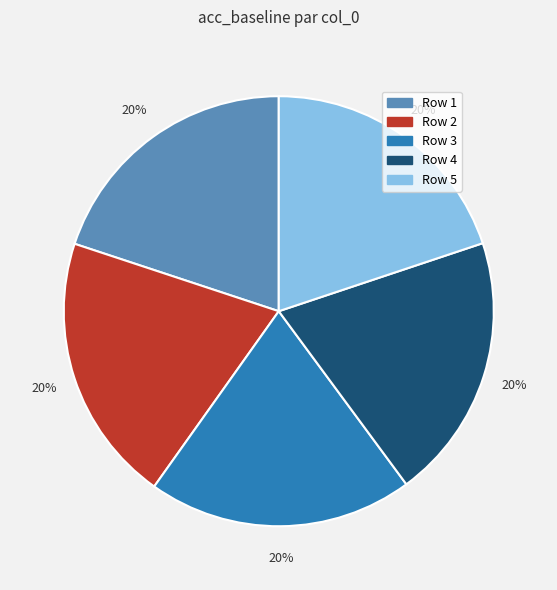

How many segments does this pie chart have?

5